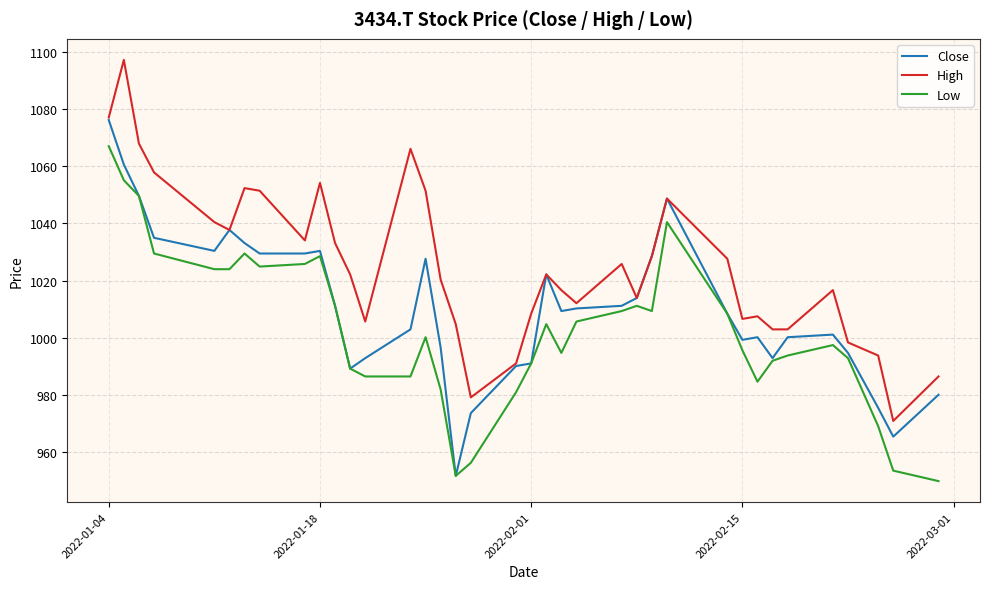

Rank the series by their maximum value, from lowest to highest.

Low, Close, High